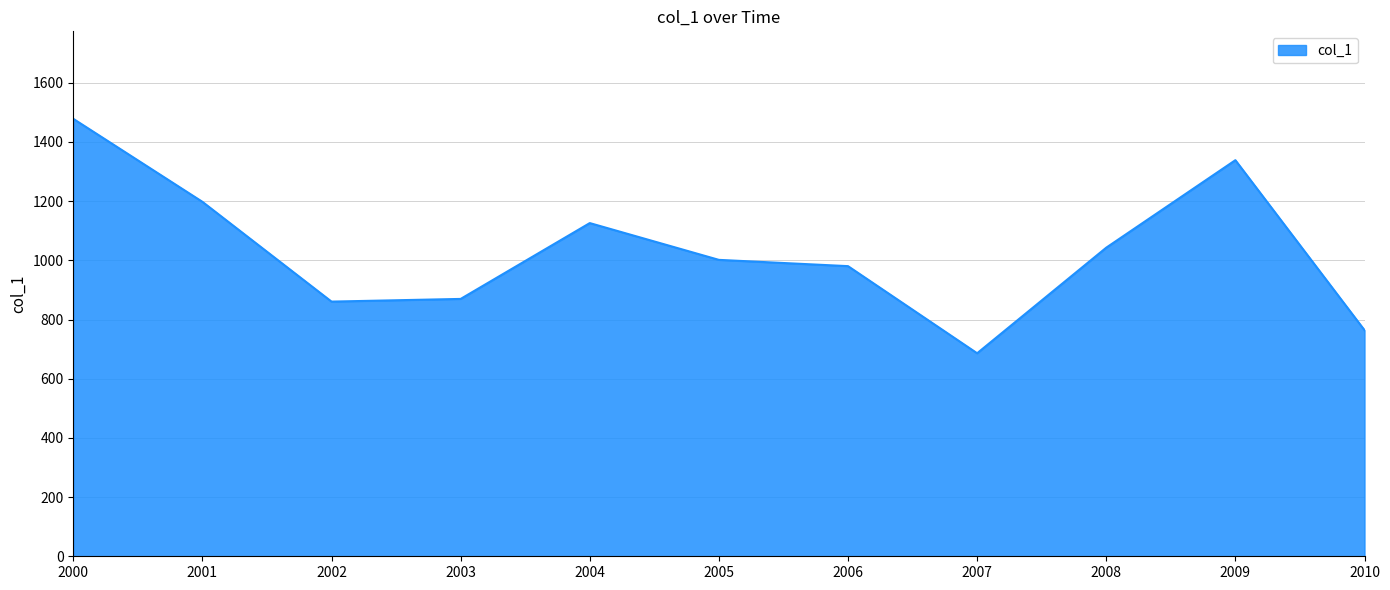

What is the difference between the maximum and minimum values?

792.2